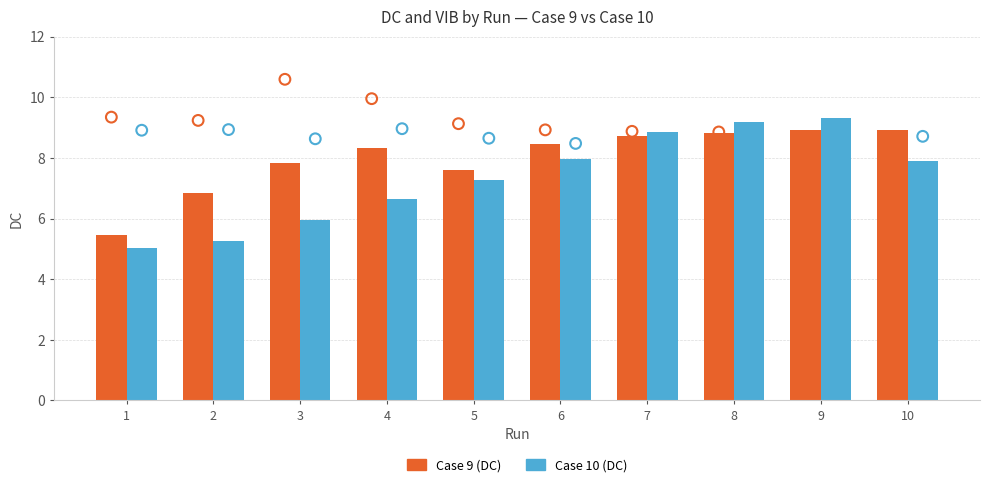

Which series has the widest spread of Y values?

Case 10 (DC)